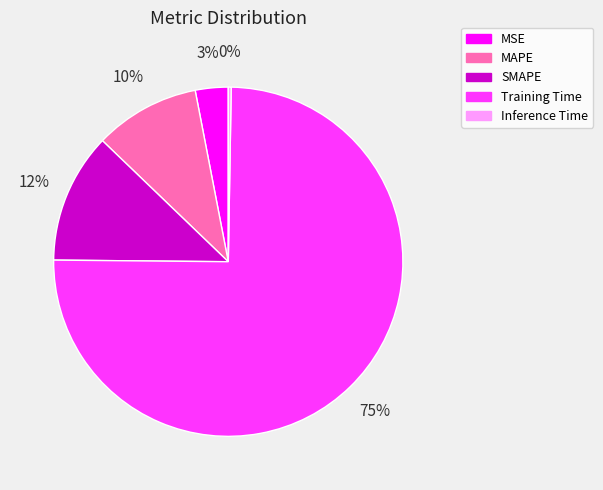

Is there a majority slice in this chart?

Yes